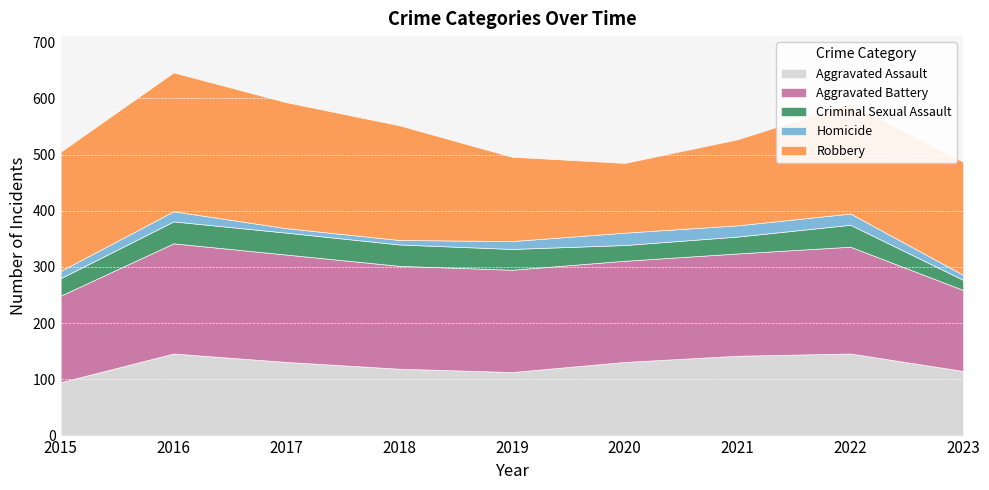

List the series in order of their peak value, highest first.

Robbery, Aggravated Battery, Aggravated Assault, Criminal Sexual Assault, Homicide